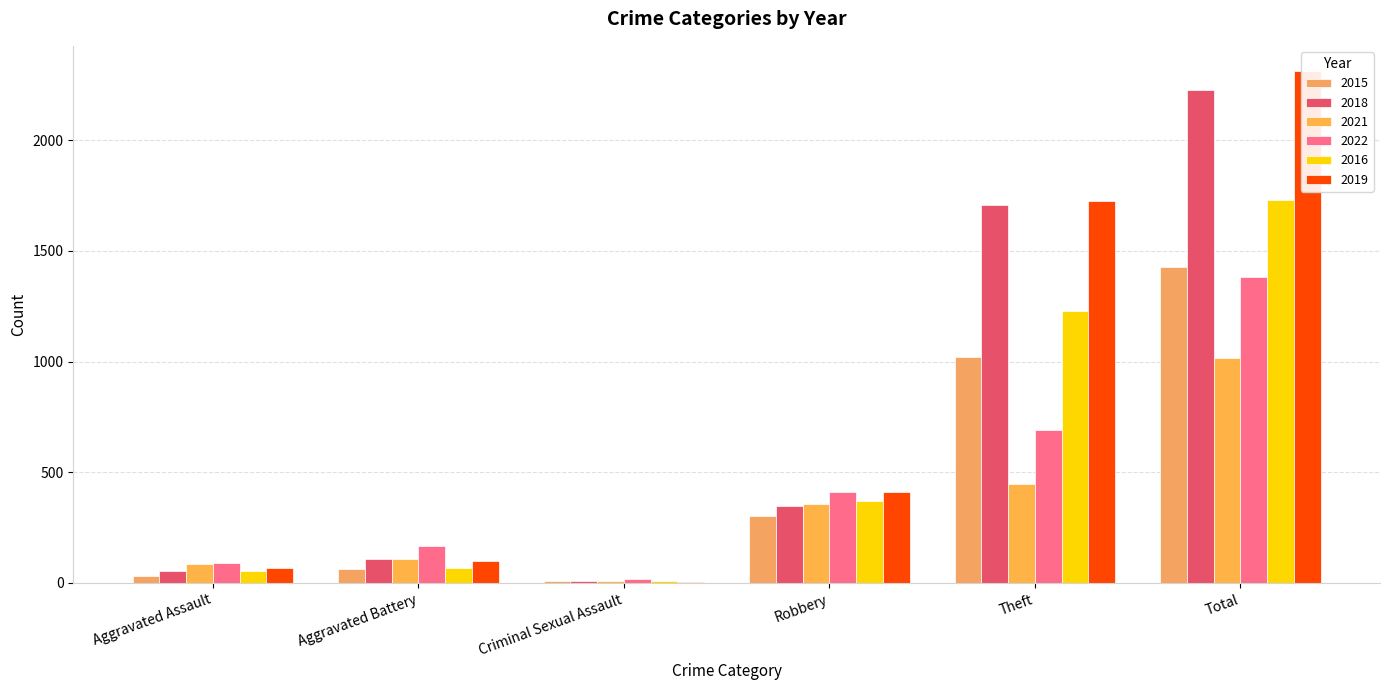

Reading left to right, what are all the values shown in this chart?

2015: Aggravated Assault=33	Aggravated Battery=63	Criminal Sexual Assault=9	Robbery=301	Theft=1019	Total=1429
2018: Aggravated Assault=56	Aggravated Battery=107	Criminal Sexual Assault=7	Robbery=346	Theft=1708	Total=2227
2021: Aggravated Assault=86	Aggravated Battery=107	Criminal Sexual Assault=10	Robbery=358	Theft=448	Total=1017
2022: Aggravated Assault=92	Aggravated Battery=165	Criminal Sexual Assault=17	Robbery=409	Theft=691	Total=1384
2016: Aggravated Assault=55	Aggravated Battery=66	Criminal Sexual Assault=7	Robbery=370	Theft=1230	Total=1732
2019: Aggravated Assault=69	Aggravated Battery=100	Criminal Sexual Assault=4	Robbery=409	Theft=1726	Total=2311